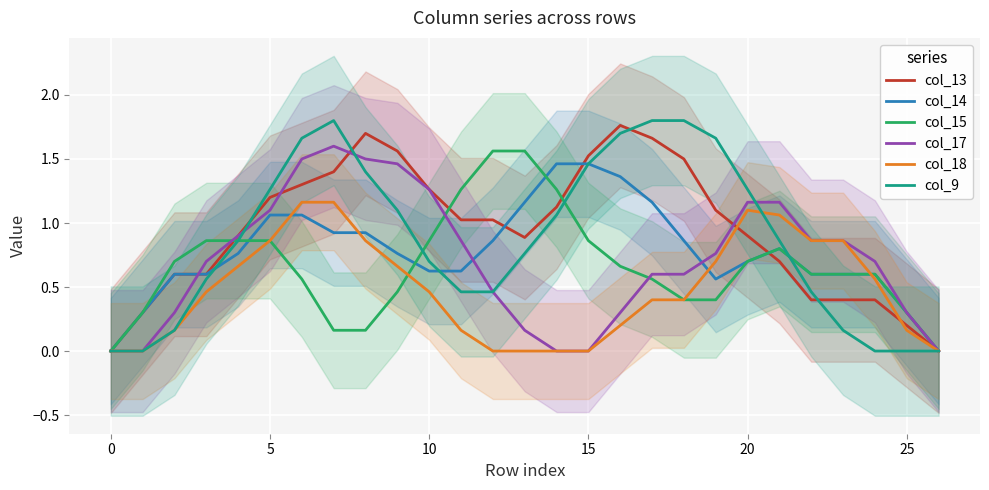

How many intersections are there between col_9 and col_18?

1